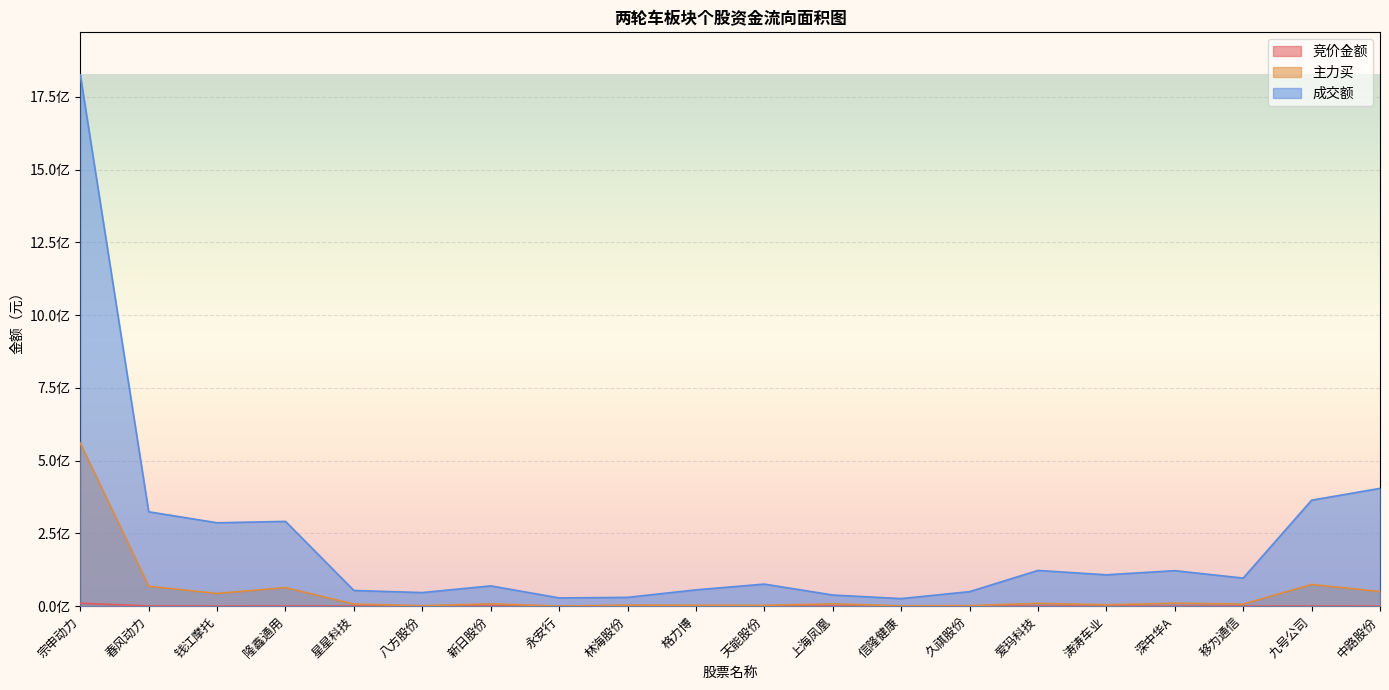

In 竞价金额, how many points are lower than both neighbors (excluding endpoints)?

5